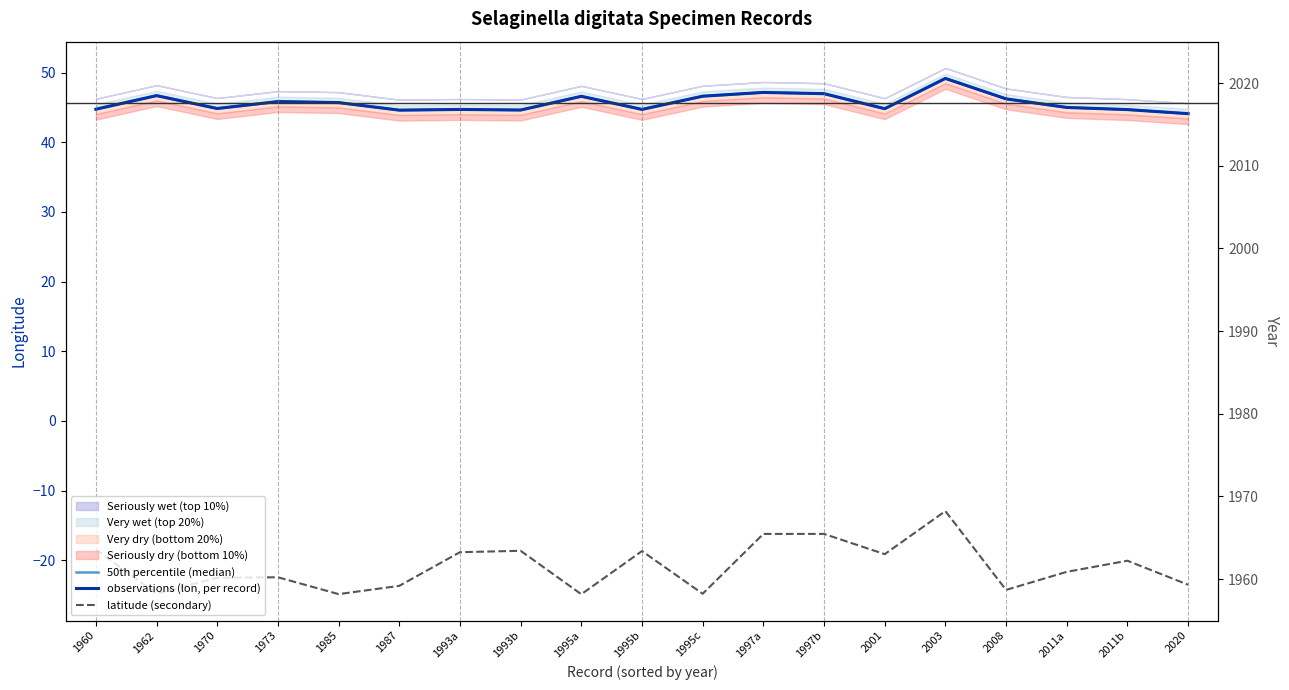

Between 1985 and 1993a, which series saw the biggest shift?

latitude (secondary)